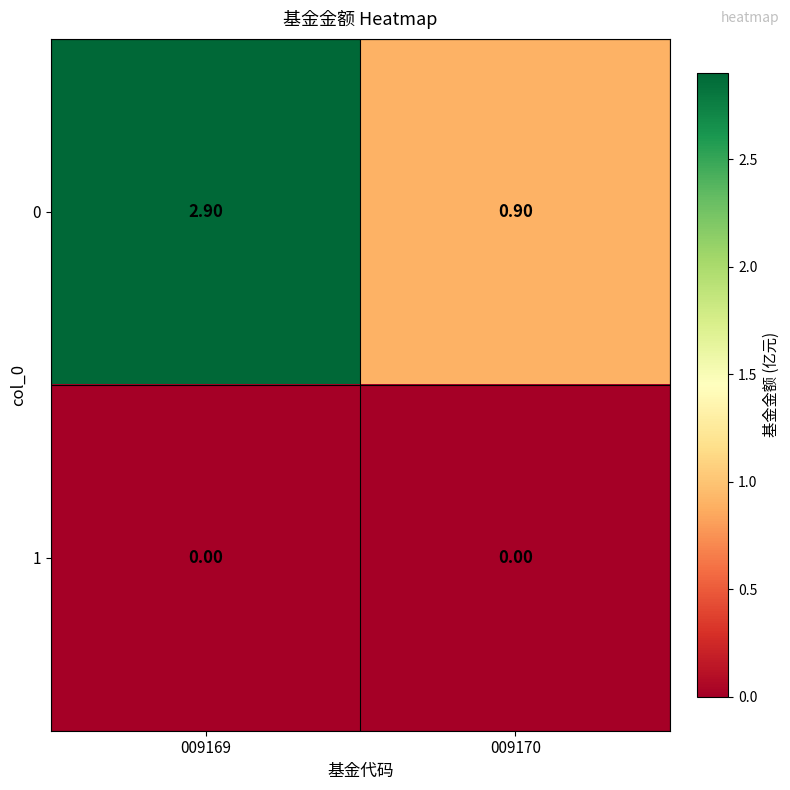

What is the sum of the 0 values at 009170 and 009169?

3.8